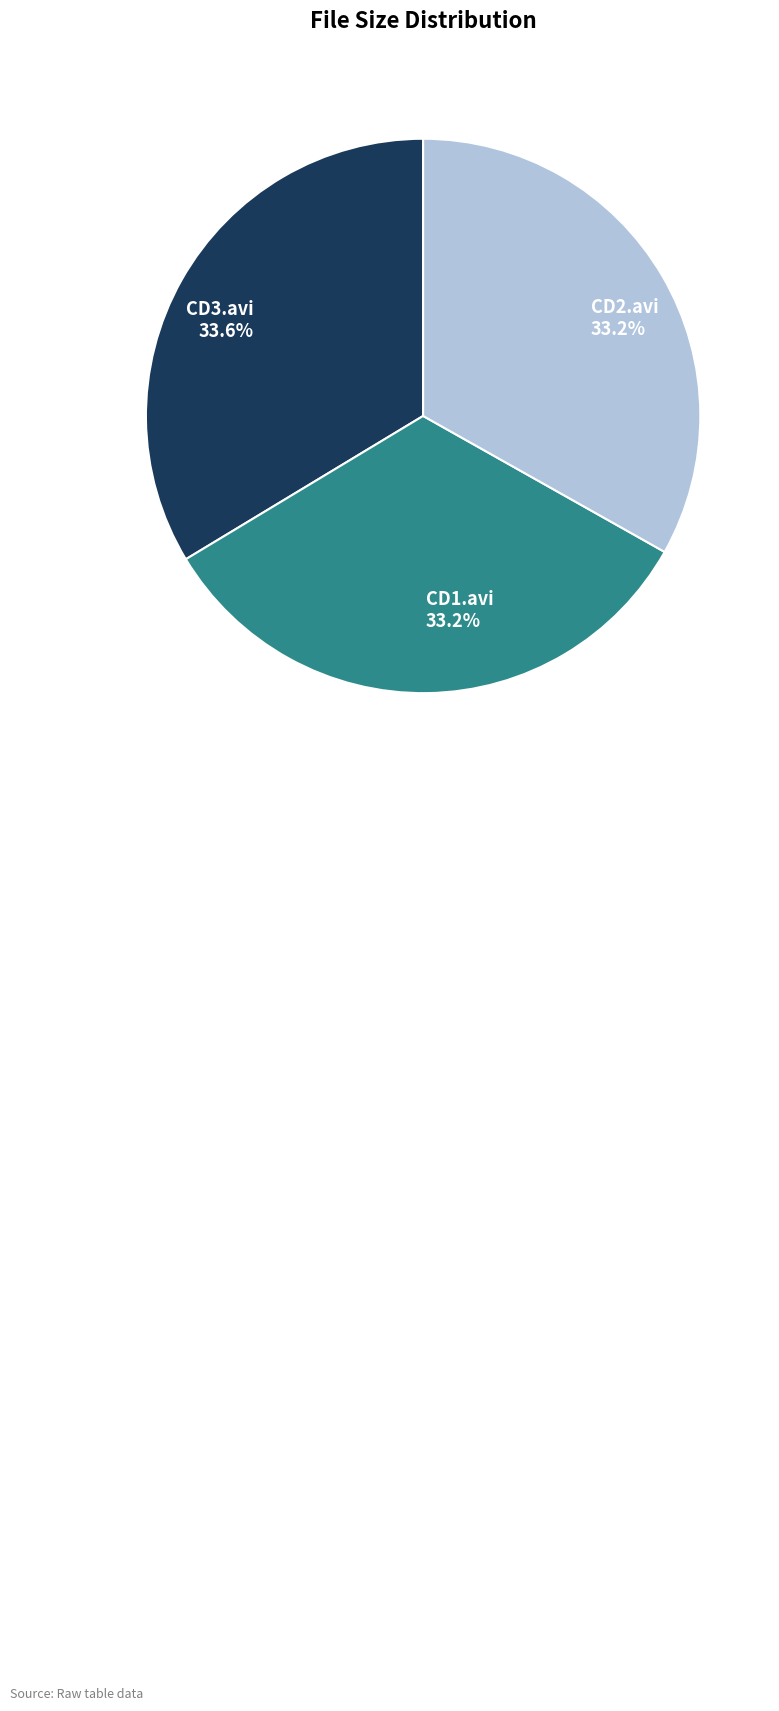

Is there any slice that represents more than half of the pie?

No